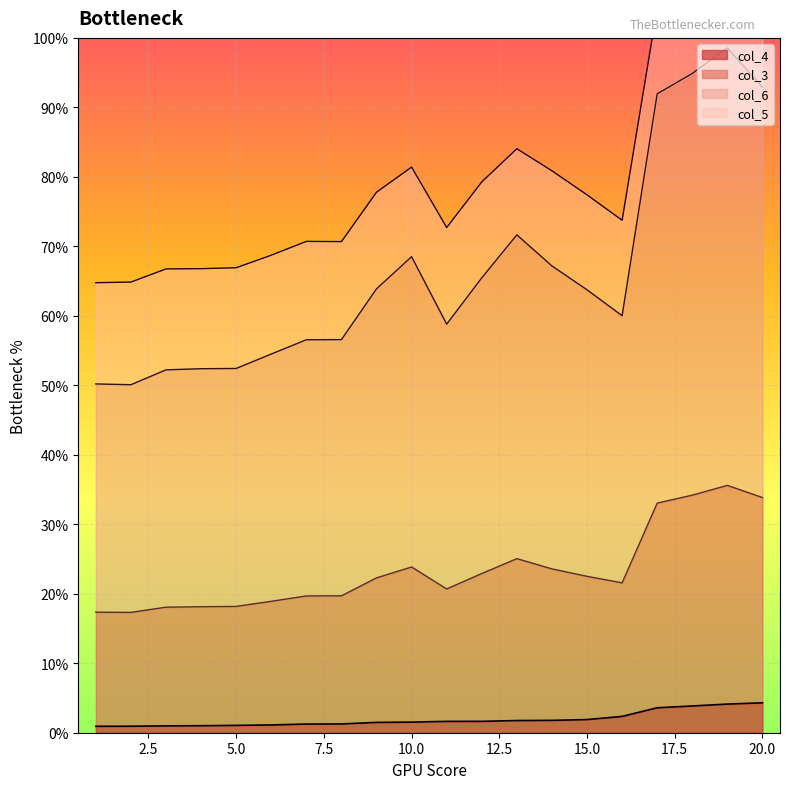

The value of col_6 at 15 is 1.2. True or false?

False